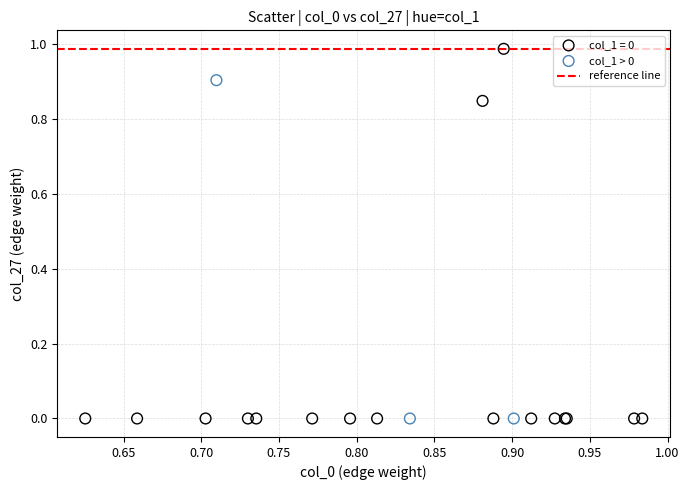

Which series reaches the maximum Y coordinate?

col_1 = 0